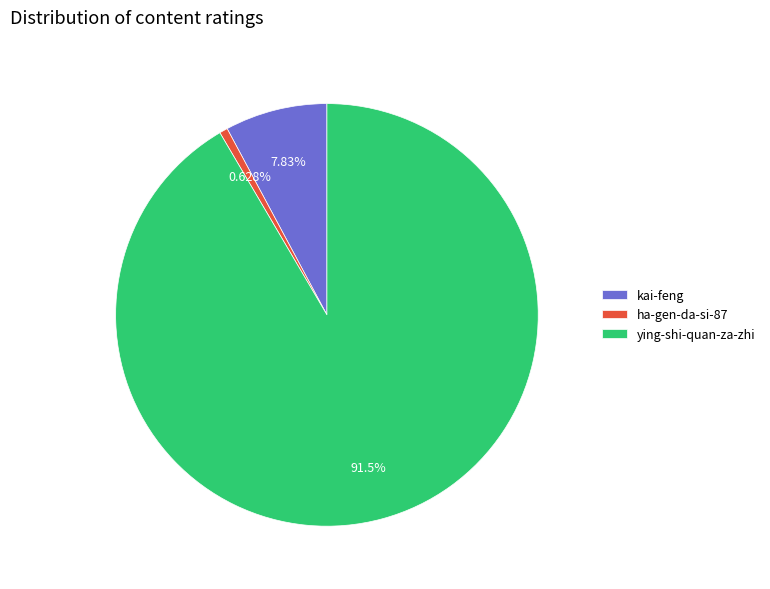

The kai-feng slice represents 18% of the pie. True or false?

False